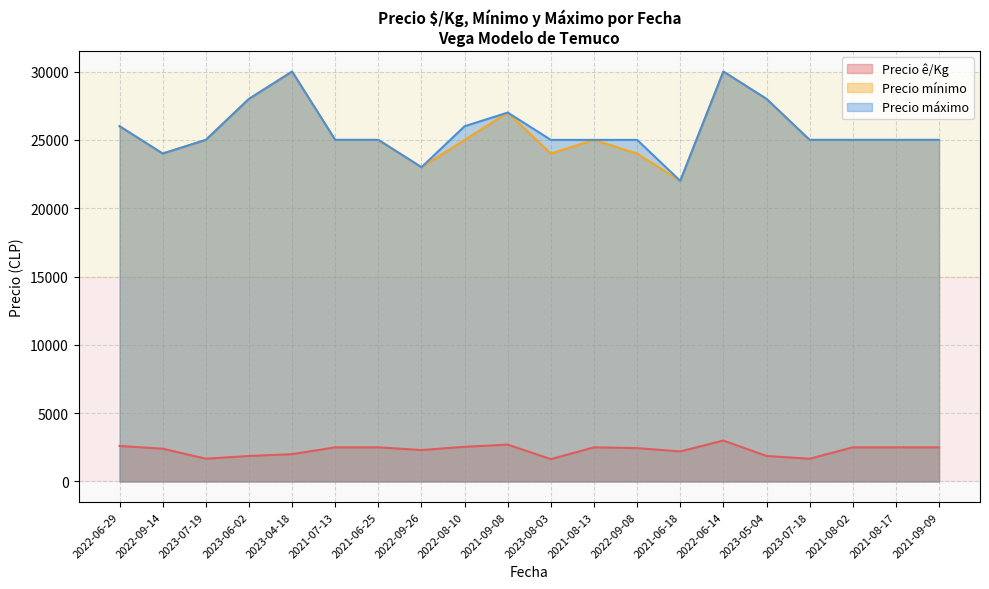

Reading left to right, list all the values displayed in this chart.

Precio ê/Kg: 2022-06-29=2600	2022-09-14=2400	2023-07-19=1667	2023-06-02=1867	2023-04-18=2000	2021-07-13=2500	2021-06-25=2500	2022-09-26=2300	2022-08-10=2540	2021-09-08=2700	2023-08-03=1637	2021-08-13=2500	2022-09-08=2444	2021-06-18=2200	2022-06-14=3000	2023-05-04=1867	2023-07-18=1667	2021-08-02=2500	2021-08-17=2500	2021-09-09=2500
Precio mínimo: 2022-06-29=26000	2022-09-14=24000	2023-07-19=25000	2023-06-02=28000	2023-04-18=30000	2021-07-13=25000	2021-06-25=25000	2022-09-26=23000	2022-08-10=25000	2021-09-08=27000	2023-08-03=24000	2021-08-13=25000	2022-09-08=24000	2021-06-18=22000	2022-06-14=30000	2023-05-04=28000	2023-07-18=25000	2021-08-02=25000	2021-08-17=25000	2021-09-09=25000
Precio máximo: 2022-06-29=26000	2022-09-14=24000	2023-07-19=25000	2023-06-02=28000	2023-04-18=30000	2021-07-13=25000	2021-06-25=25000	2022-09-26=23000	2022-08-10=26000	2021-09-08=27000	2023-08-03=25000	2021-08-13=25000	2022-09-08=25000	2021-06-18=22000	2022-06-14=30000	2023-05-04=28000	2023-07-18=25000	2021-08-02=25000	2021-08-17=25000	2021-09-09=25000